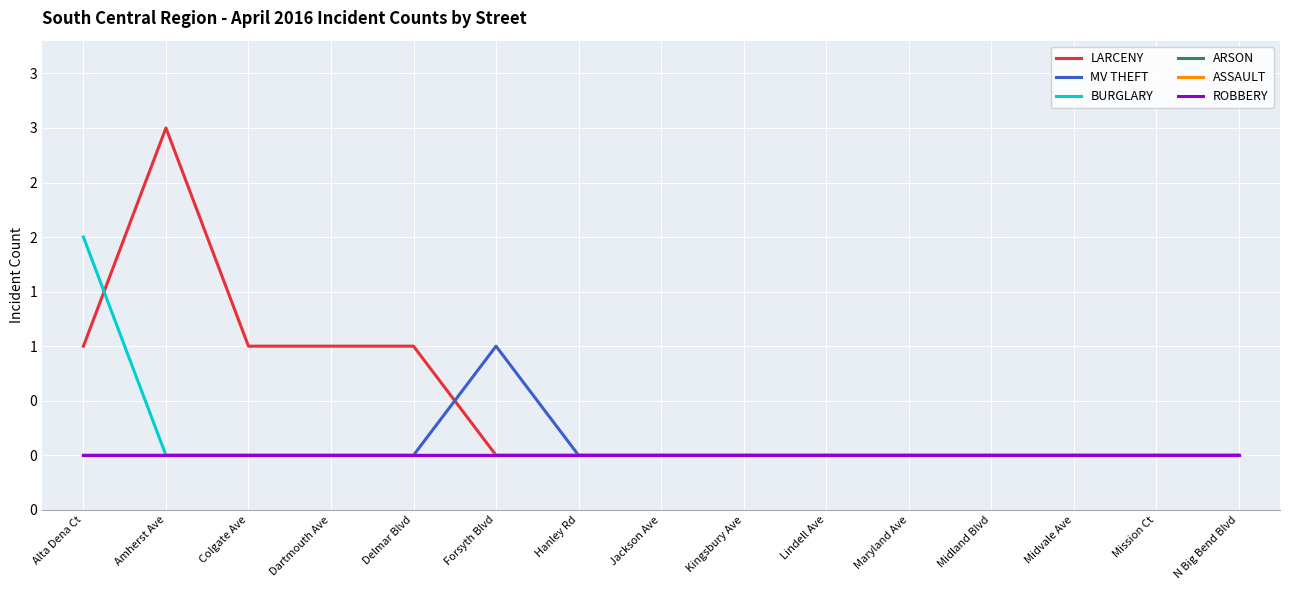

True or false: MV THEFT has a value of -1 at Dartmouth Ave.

False